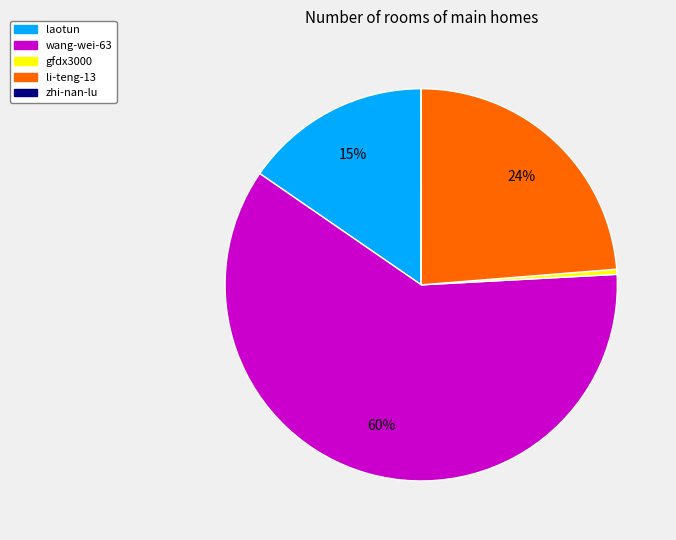

Approximately how many times larger is the value at laotun compared to li-teng-13?

0.6